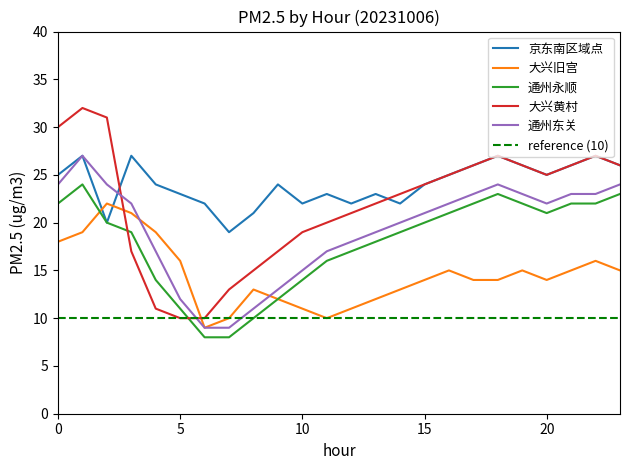

Does the chart display data point markers on the line(s)?

No